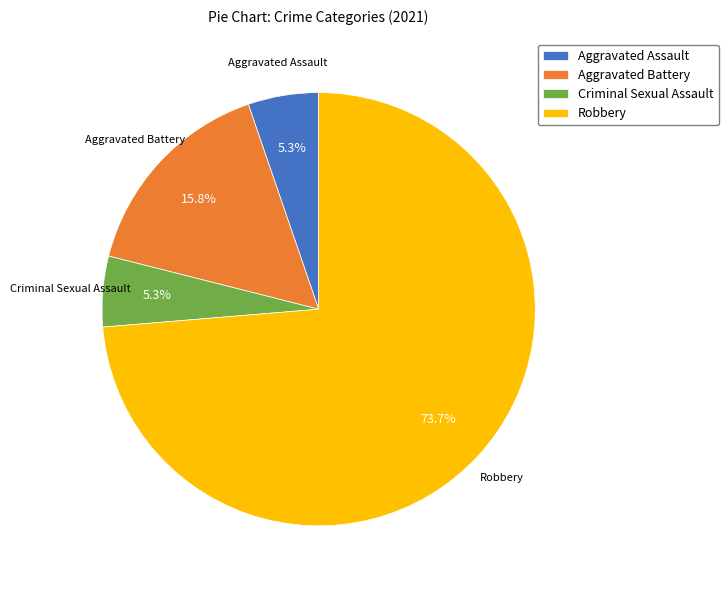

Is Aggravated Battery the majority of the pie?

No